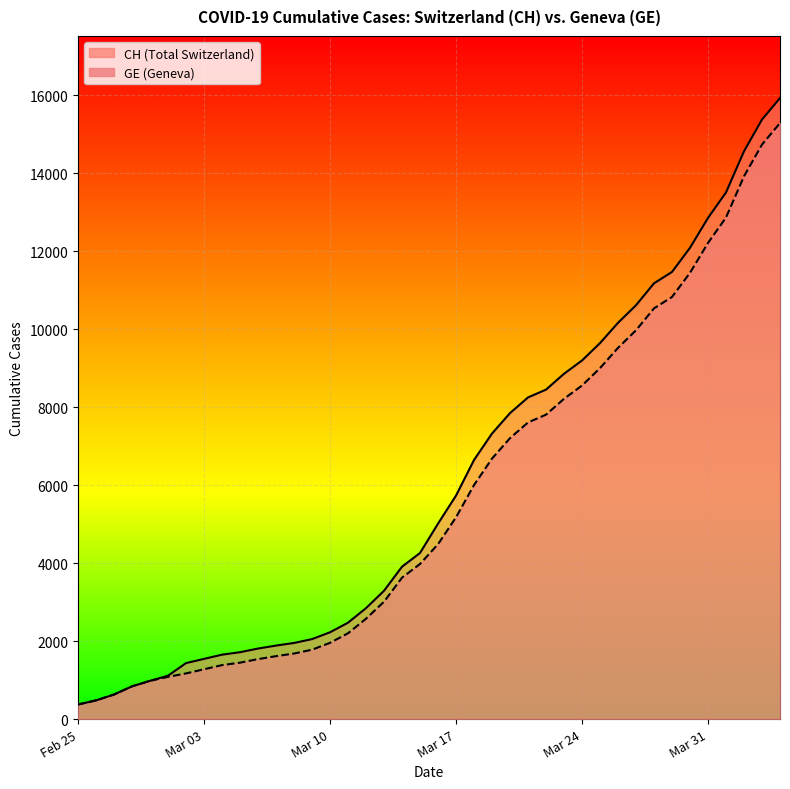

True or false: CH and GE cross at least once.

False